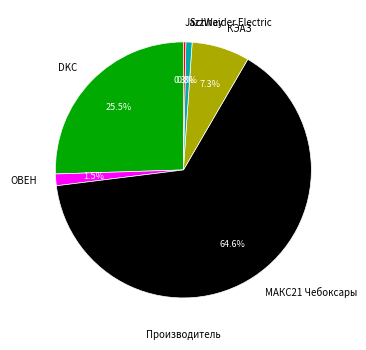

Does МАКС21 Чебоксары represent more than half of the total?

Yes